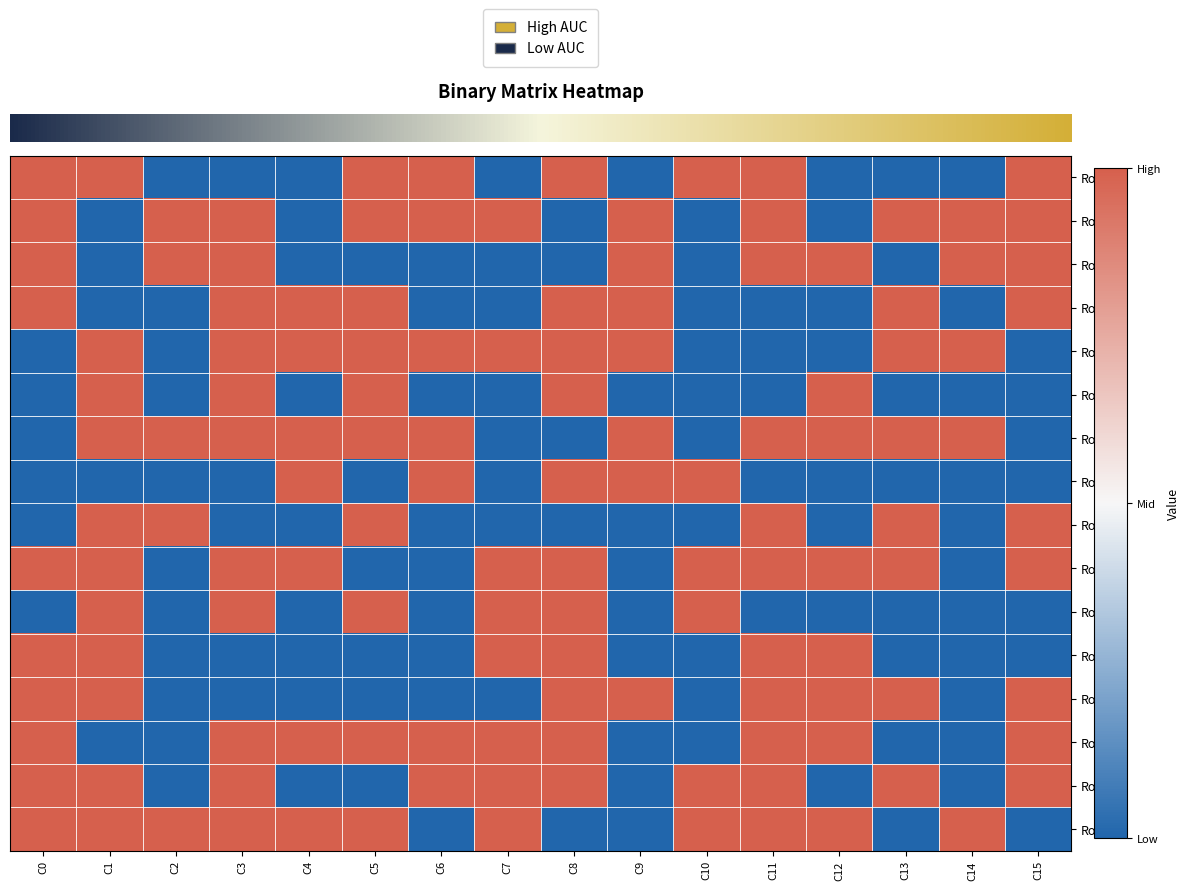

Reading left to right, what are all the values shown in this chart?

row_0: 1	1	0	0	0	1	1	0	1	0	1	1	0	0	0	1
row_1: 1	0	1	1	0	1	1	1	0	1	0	1	0	1	1	1
row_2: 1	0	1	1	0	0	0	0	0	1	0	1	1	0	1	1
row_3: 1	0	0	1	1	1	0	0	1	1	0	0	0	1	0	1
row_4: 0	1	0	1	1	1	1	1	1	1	0	0	0	1	1	0
row_5: 0	1	0	1	0	1	0	0	1	0	0	0	1	0	0	0
row_6: 0	1	1	1	1	1	1	0	0	1	0	1	1	1	1	0
row_7: 0	0	0	0	1	0	1	0	1	1	1	0	0	0	0	0
row_8: 0	1	1	0	0	1	0	0	0	0	0	1	0	1	0	1
row_9: 1	1	0	1	1	0	0	1	1	0	1	1	1	1	0	1
row_10: 0	1	0	1	0	1	0	1	1	0	1	0	0	0	0	0
row_11: 1	1	0	0	0	0	0	1	1	0	0	1	1	0	0	0
row_12: 1	1	0	0	0	0	0	0	1	1	0	1	1	1	0	1
row_13: 1	0	0	1	1	1	1	1	1	0	0	1	1	0	0	1
row_14: 1	1	0	1	0	0	1	1	1	0	1	1	0	1	0	1
row_15: 1	1	1	1	1	1	0	1	0	0	1	1	1	0	1	0